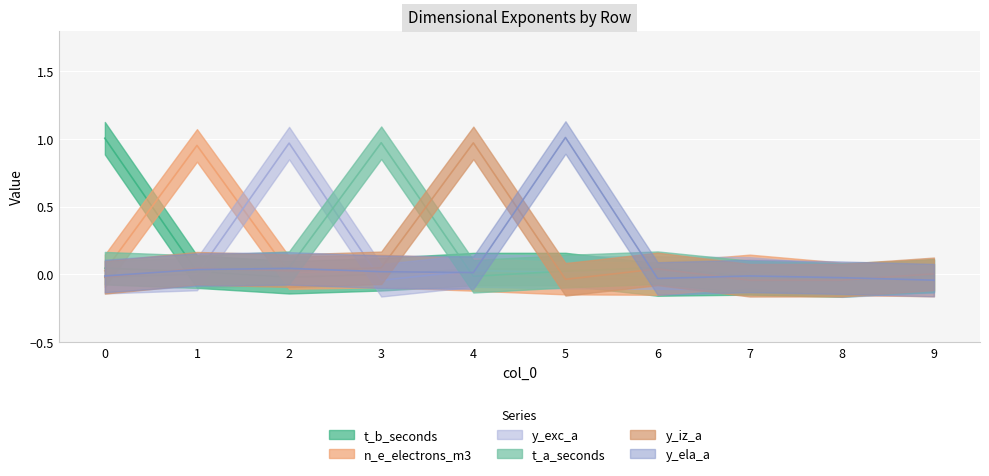

What are all the series names shown in the legend?

t_b_seconds, n_e_electrons_m3, y_exc_a, t_a_seconds, y_iz_a, y_ela_a